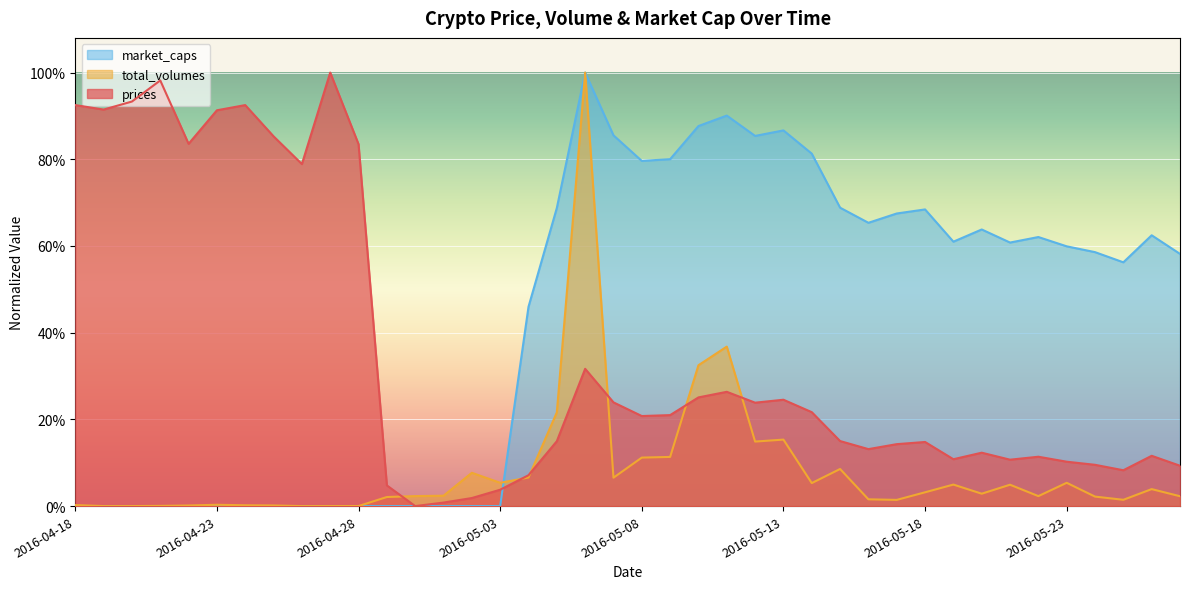

At how many categories does at least one series exceed 0?

40